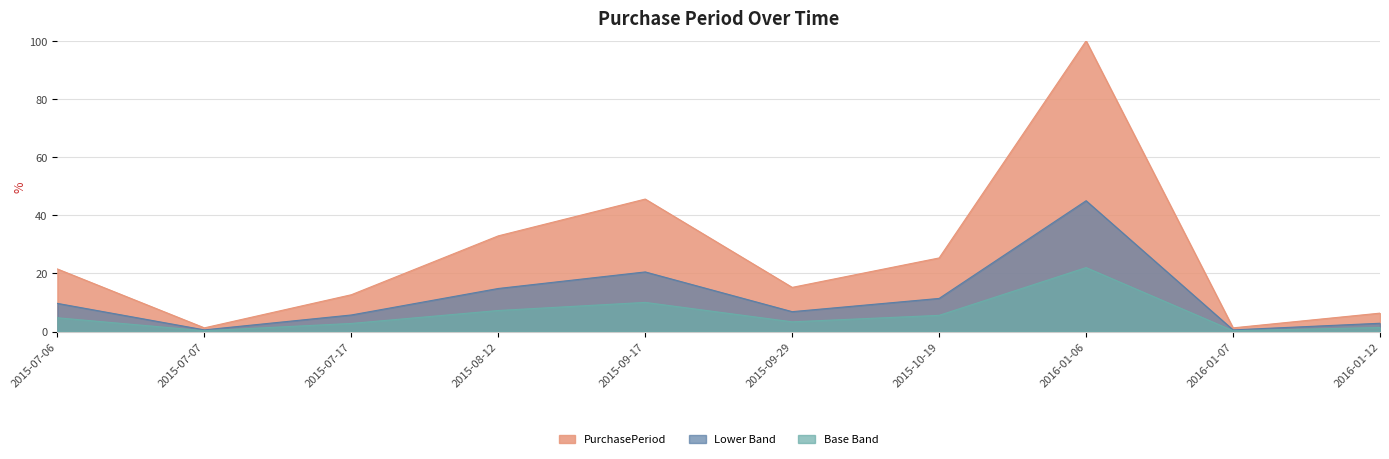

Is it true that Lower Band equals 45.0 at 2016-01-06?

True